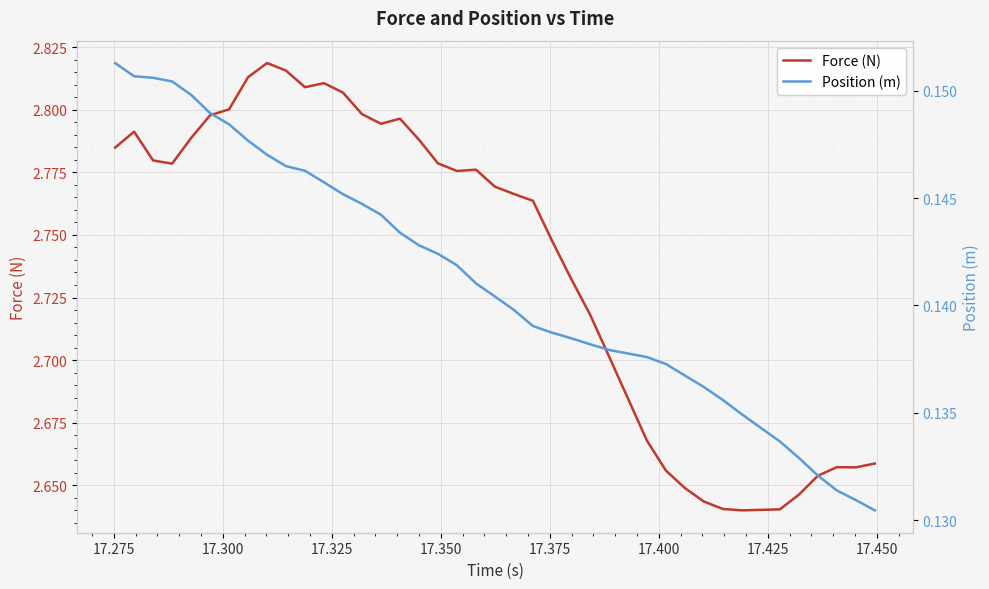

The Position (m) series shows 0.2 at 22. True or false?

False